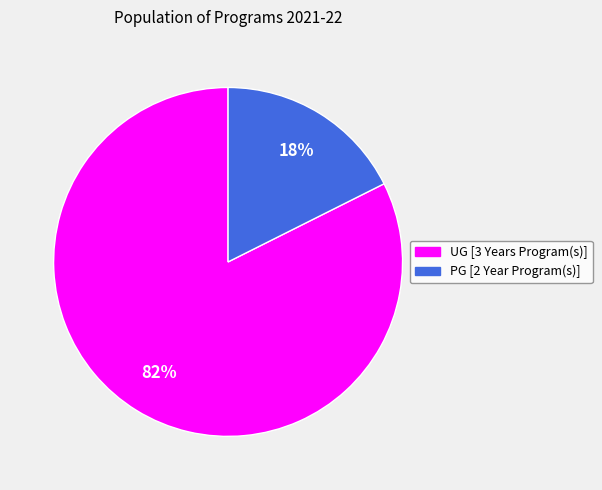

What percentage is the PG [2 Year Program(s)] slice, to the nearest percent?

18%